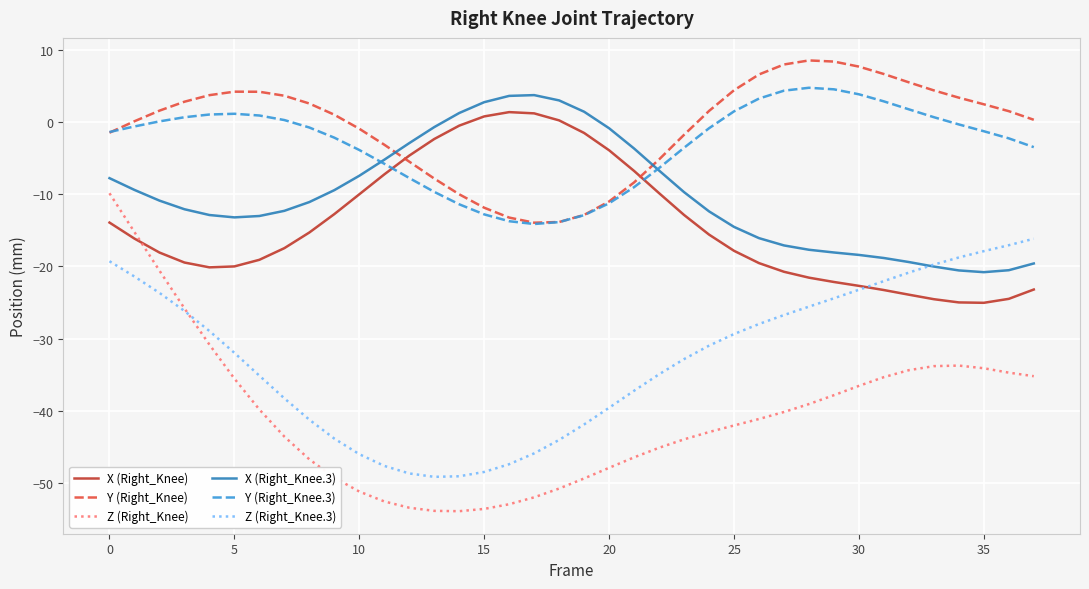

Which series has the widest spread of values?

Z (Right_Knee)